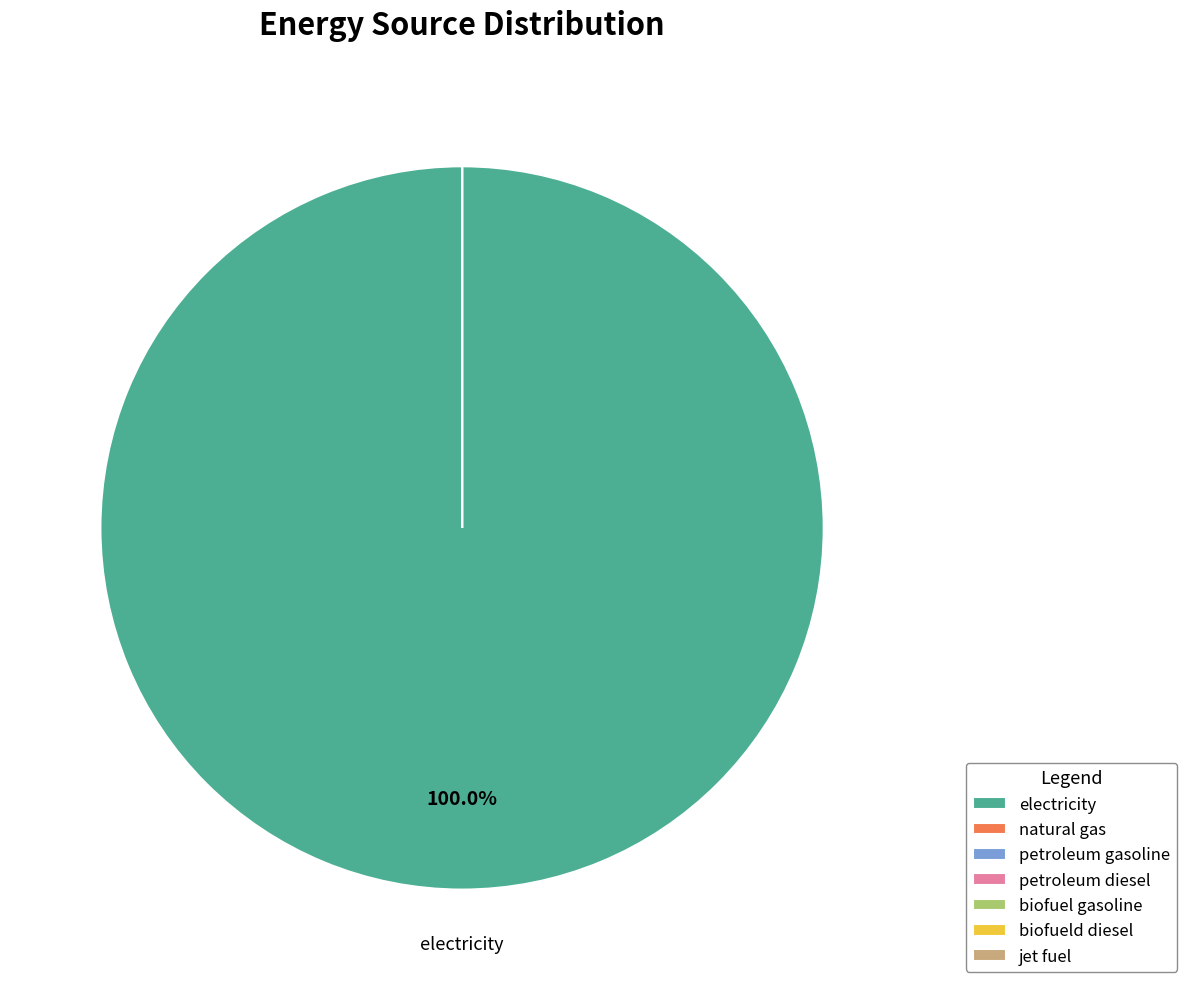

Is the sum of natural gas and petroleum diesel greater than half?

No